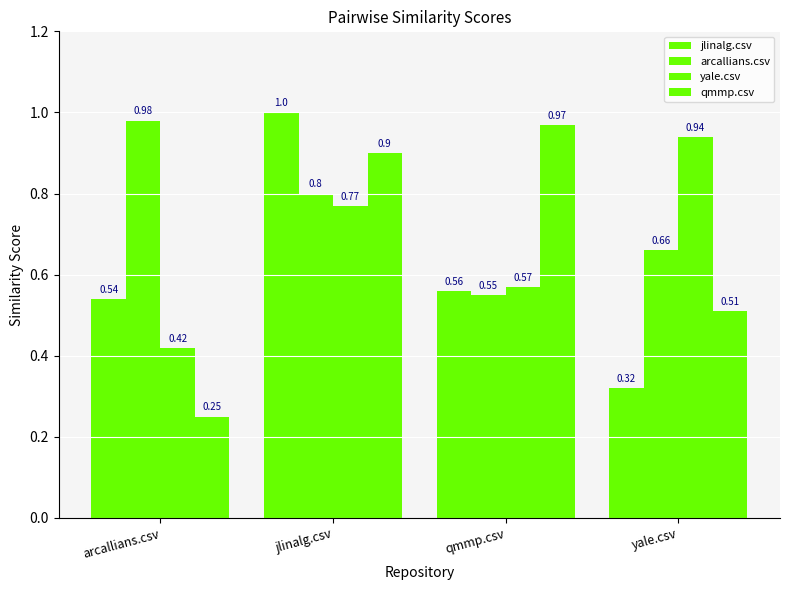

Are the bars horizontal?

No